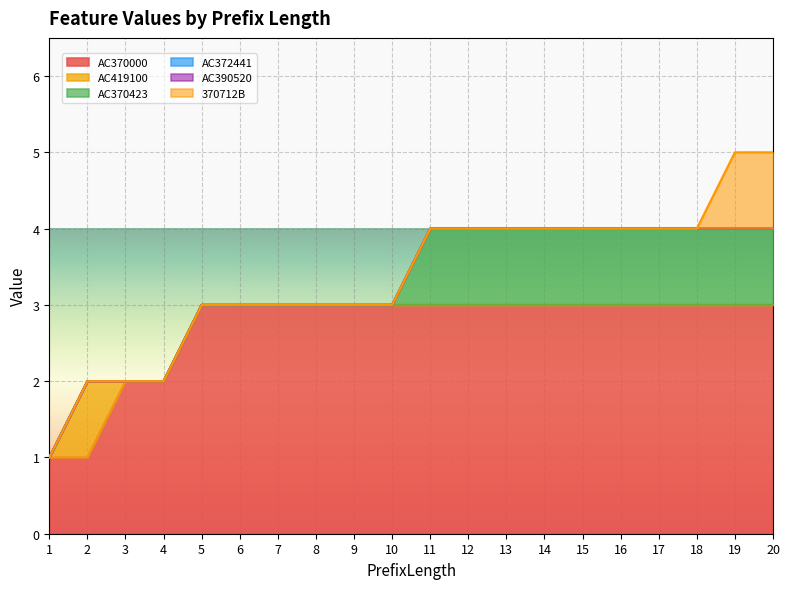

At which label does AC419100 reach its minimum?

1